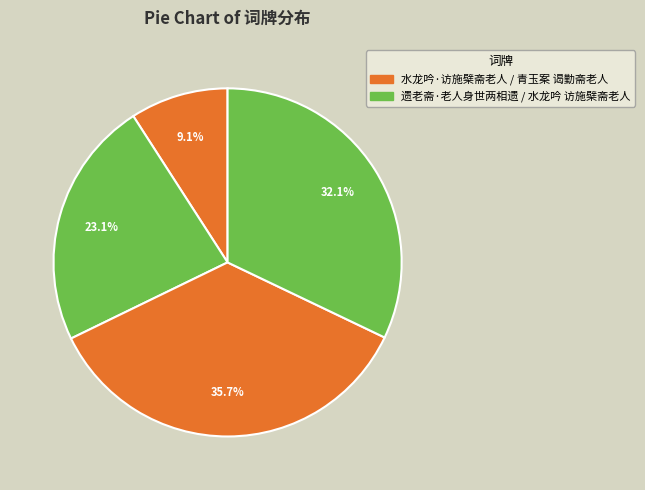

Rank the categories by value from highest to lowest.

青玉案 谒勤斋老人, 水龙吟 访施檗斋老人, 水龙吟·访施檗斋老人, 遗老斋·老人身世两相遗